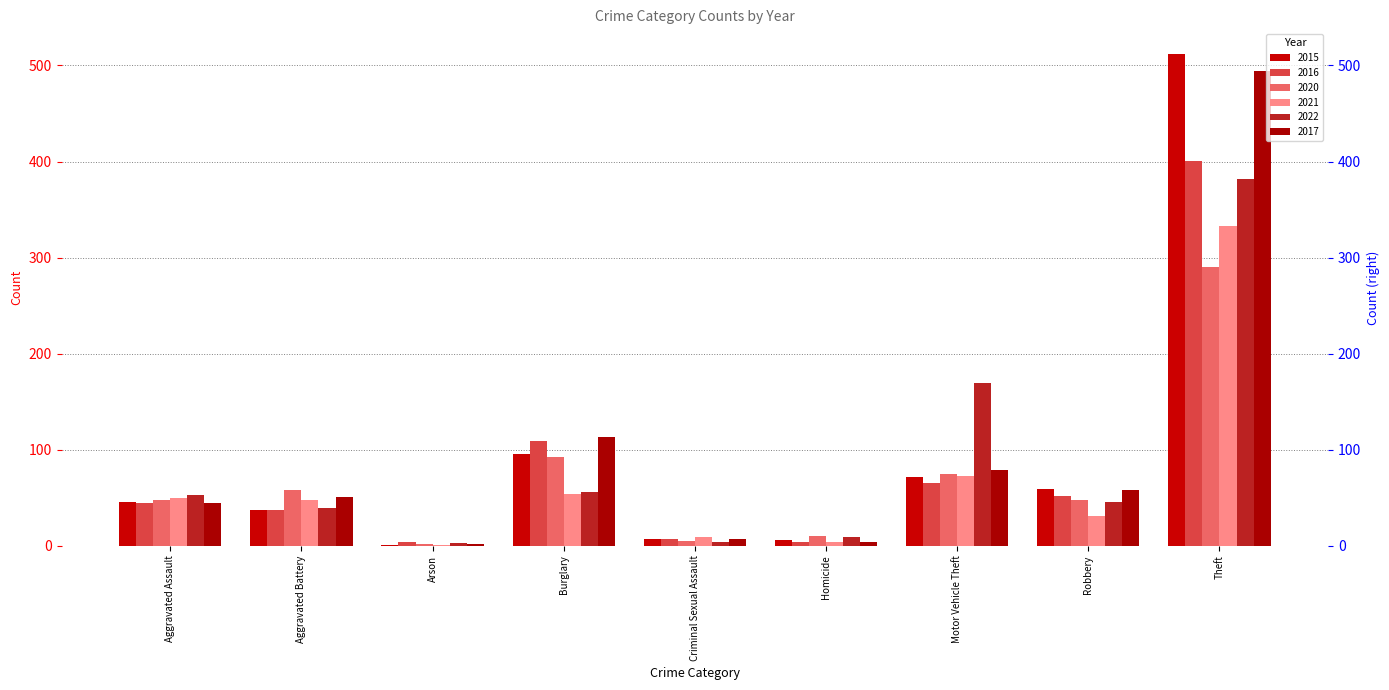

Rank the categories by 2016 value from lowest to highest.

Arson, Homicide, Criminal Sexual Assault, Aggravated Battery, Aggravated Assault, Robbery, Motor Vehicle Theft, Burglary, Theft